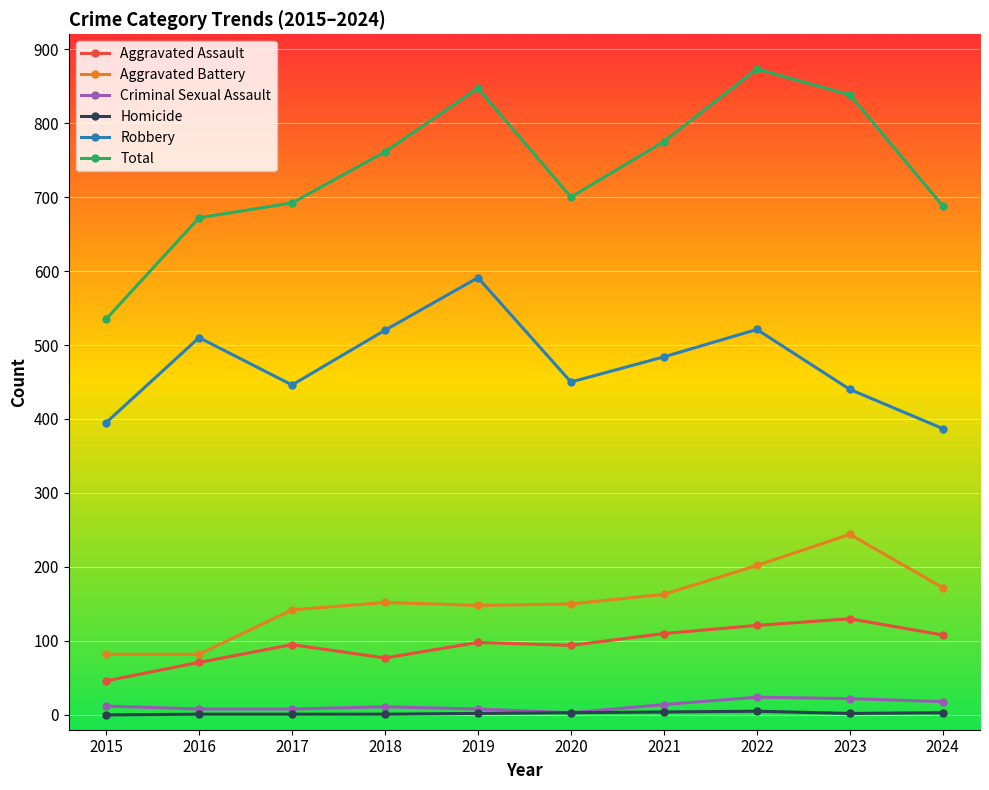

True or false: Robbery and Aggravated Assault intersect in this chart.

False